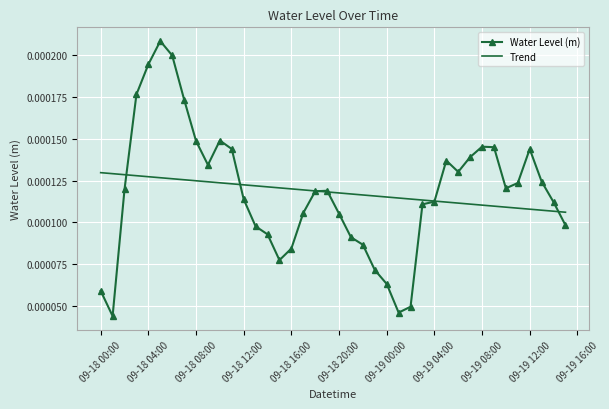

Which series has the largest range (max minus min)?

Water Level (m)